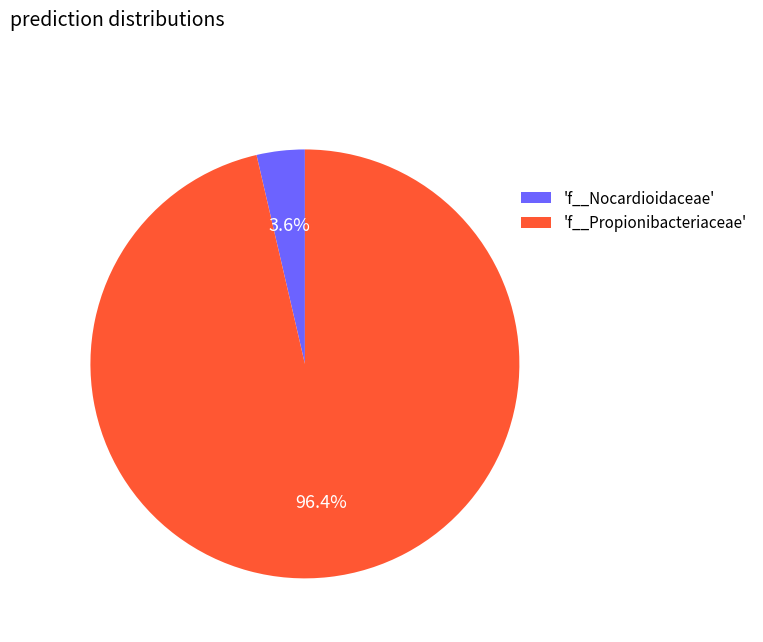

To the nearest percent, what is the difference between the largest and smallest slice percentages?

93%